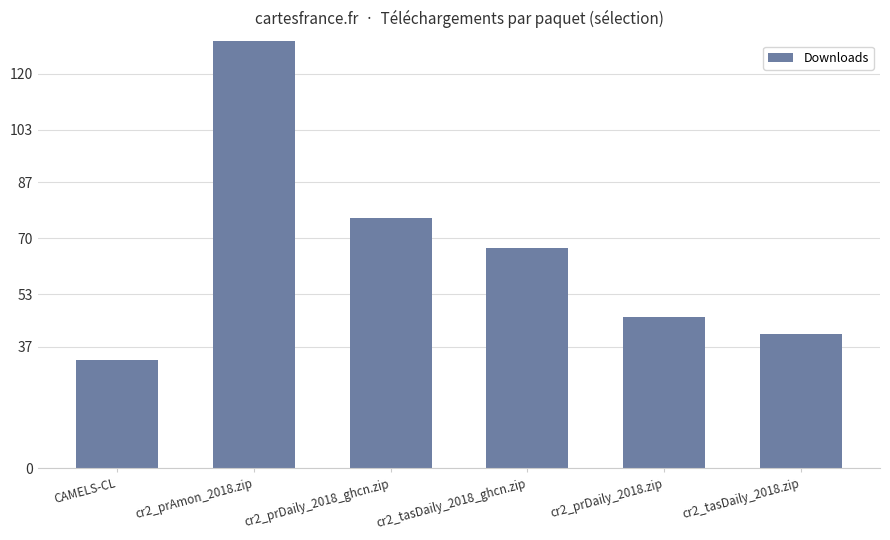

Are the bars horizontal?

No